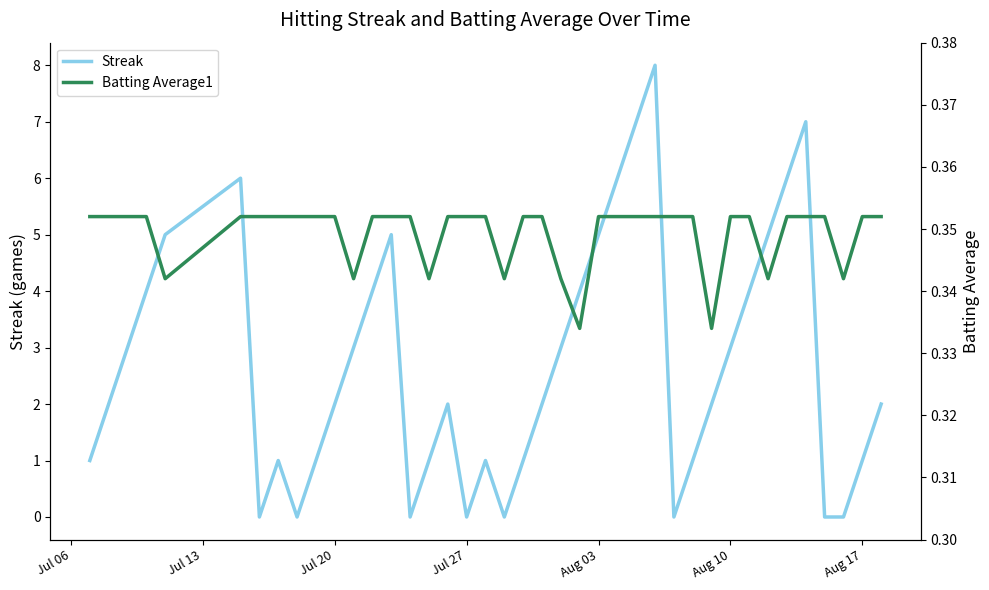

The Streak series shows 0 at Jul 27. True or false?

True